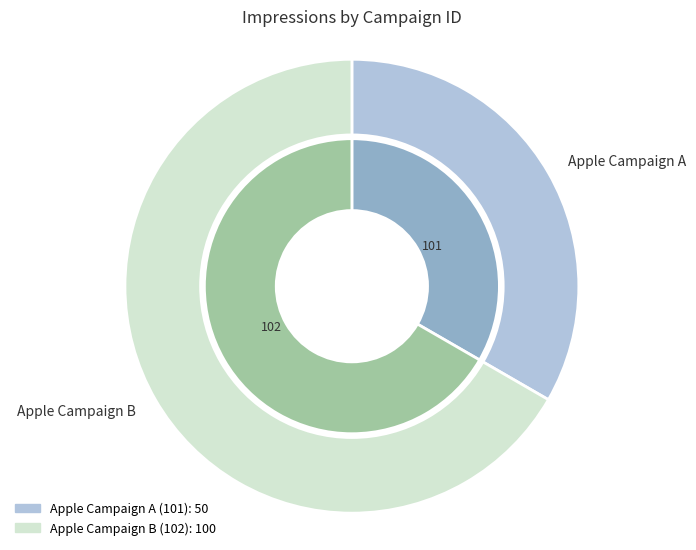

To the nearest percent, what portion does 101 represent?

33%